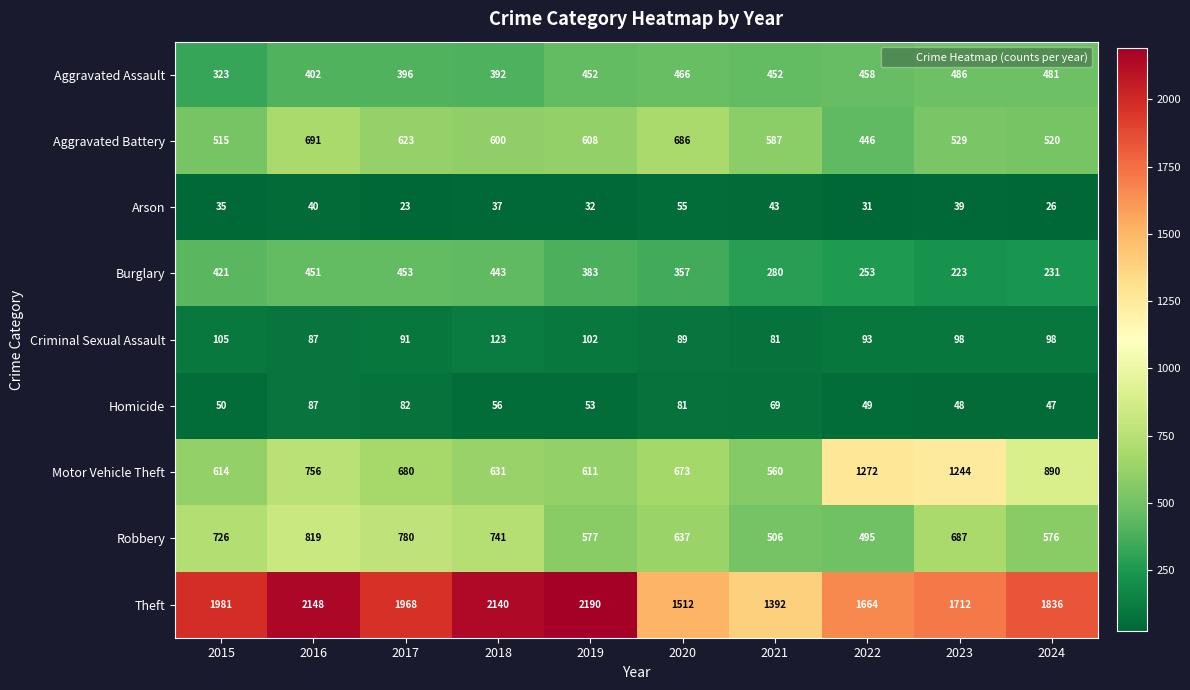

What value does the Aggravated Assault series have at 2016, to the nearest 50?

400